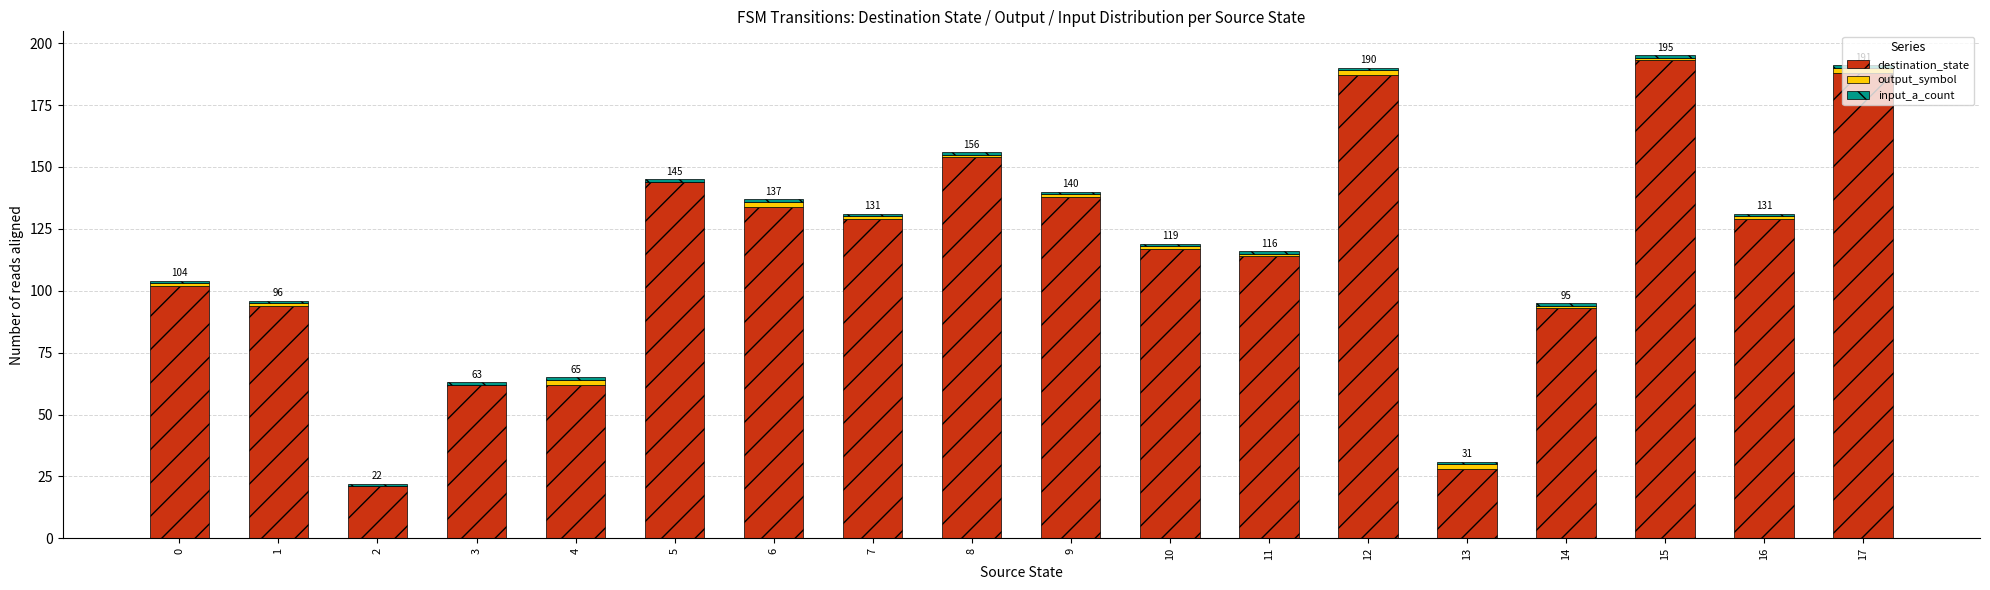

What is the sum of all destination_state values?

2089